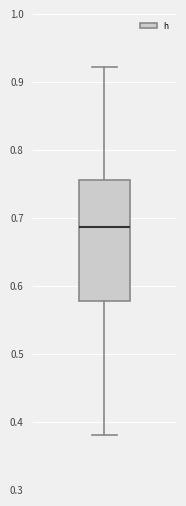

Where does the upper whisker of the box end on the y-axis? The values are not printed on the chart, so give them approximately, as read against the axis.

0.92